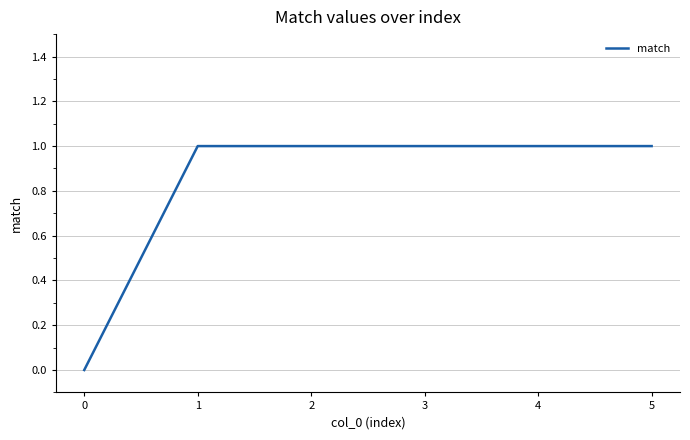

How many positive values are there?

5